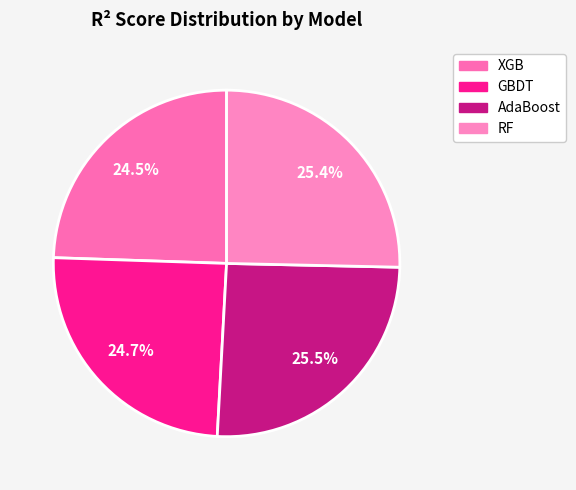

Which slice is the smallest?

XGB